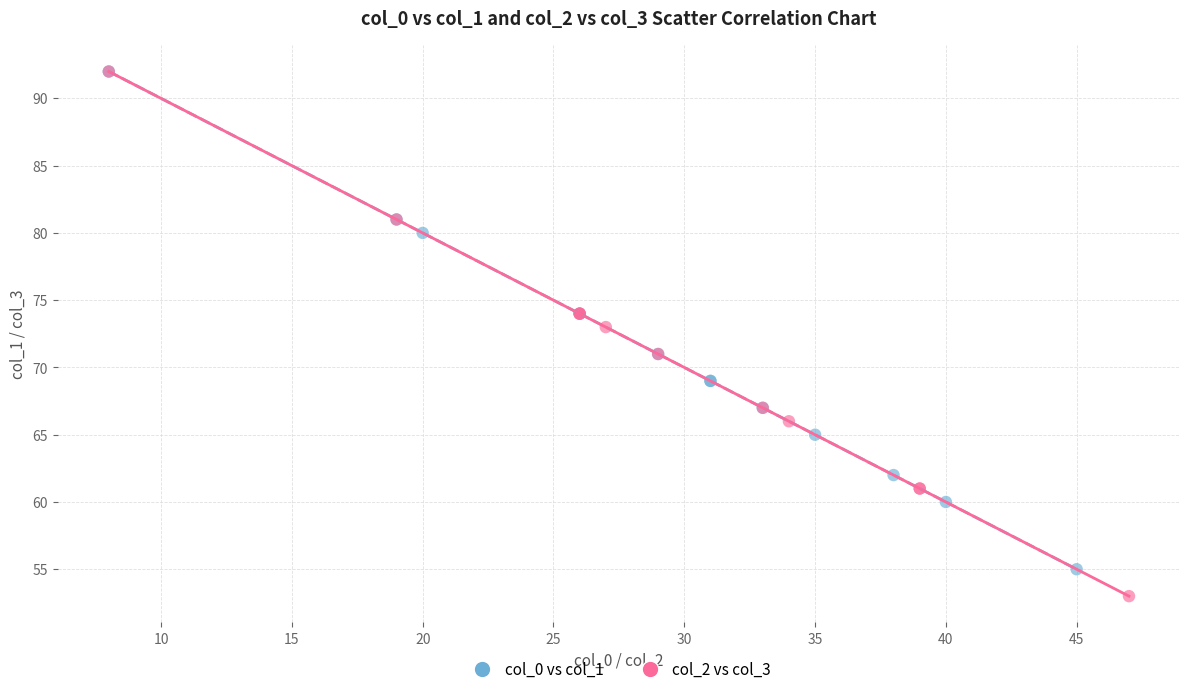

Which series has the widest spread of Y values?

col_2 vs col_3